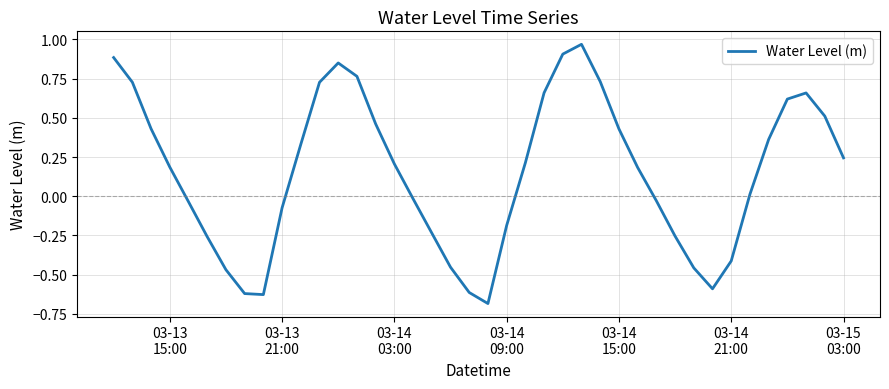

What is the smallest value displayed?

-0.7